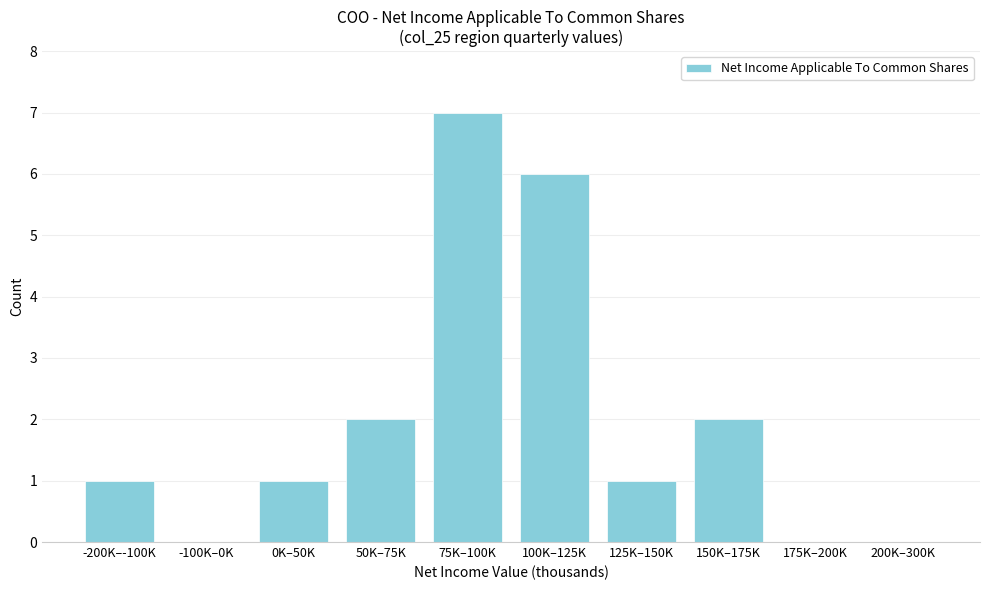

Reading left to right, list all the values displayed in this chart.

-200K–-100K=1	-100K–0K=0	0K–50K=1	50K–75K=2	75K–100K=7	100K–125K=6	125K–150K=1	150K–175K=2	175K–200K=0	200K–300K=0